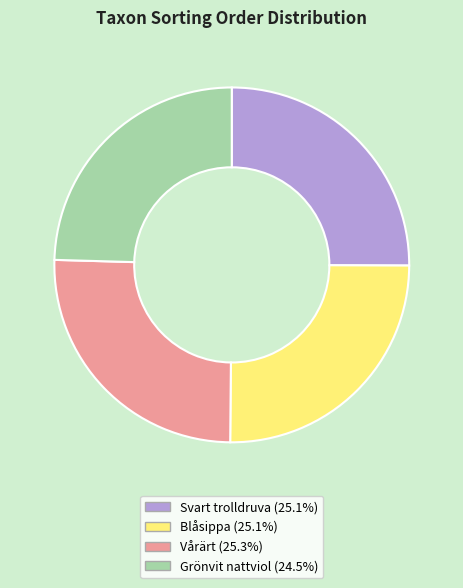

Do Vårärt and Blåsippa together represent more than half of the pie?

Yes